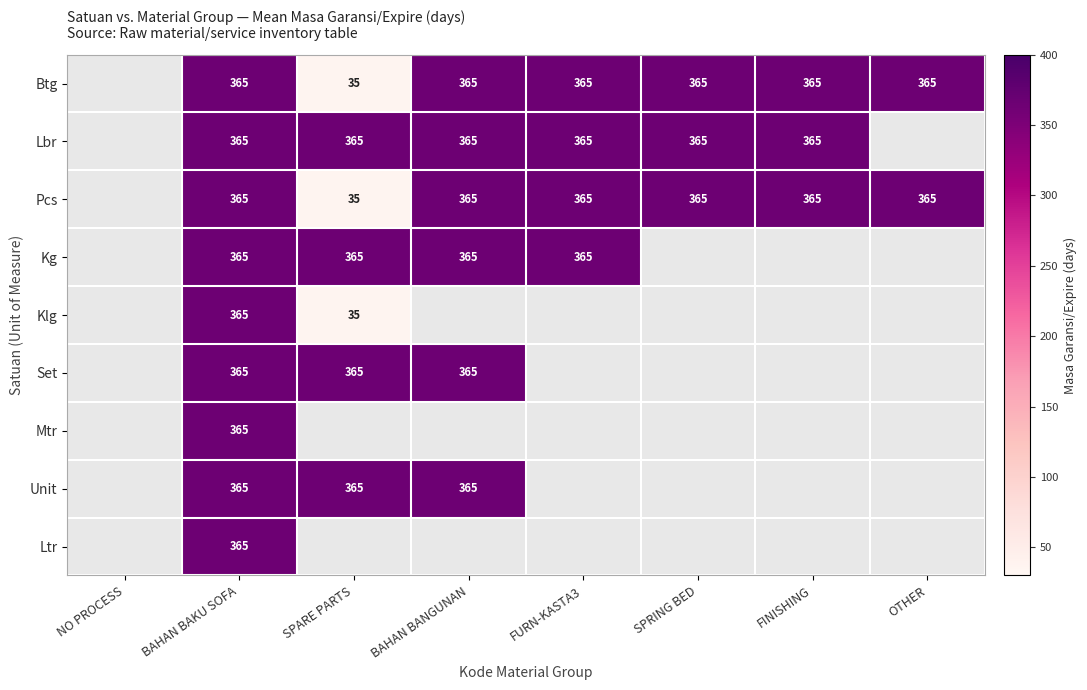

True or false: Pcs has a value of 365 at BAHAN BANGUNAN.

True